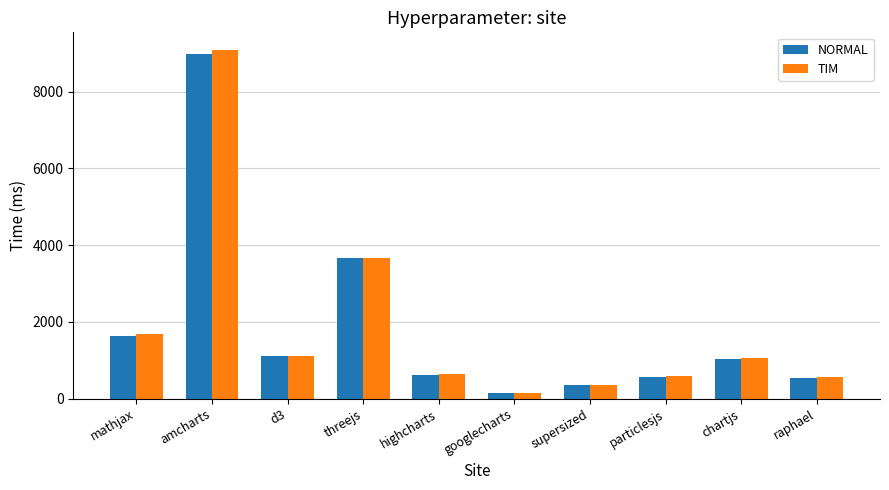

Is it true that TIM equals 1060.5 at chartjs?

True